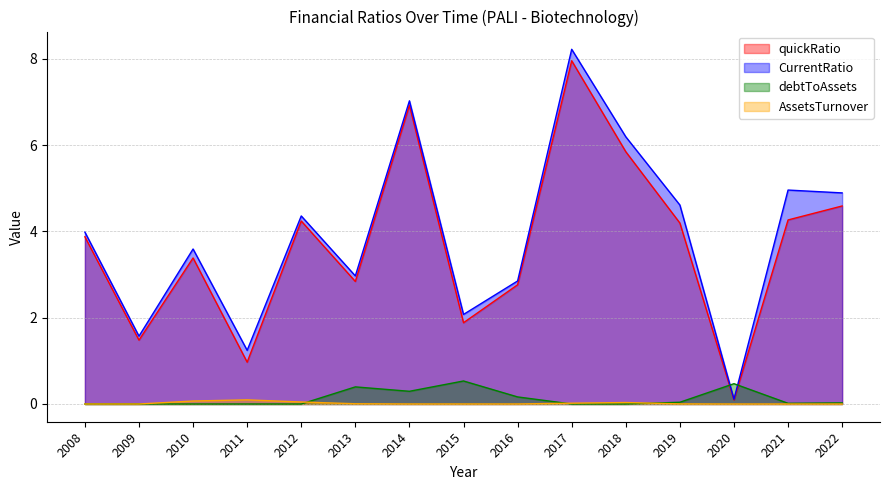

Where is AssetsTurnover nearest to the value 0?

2008